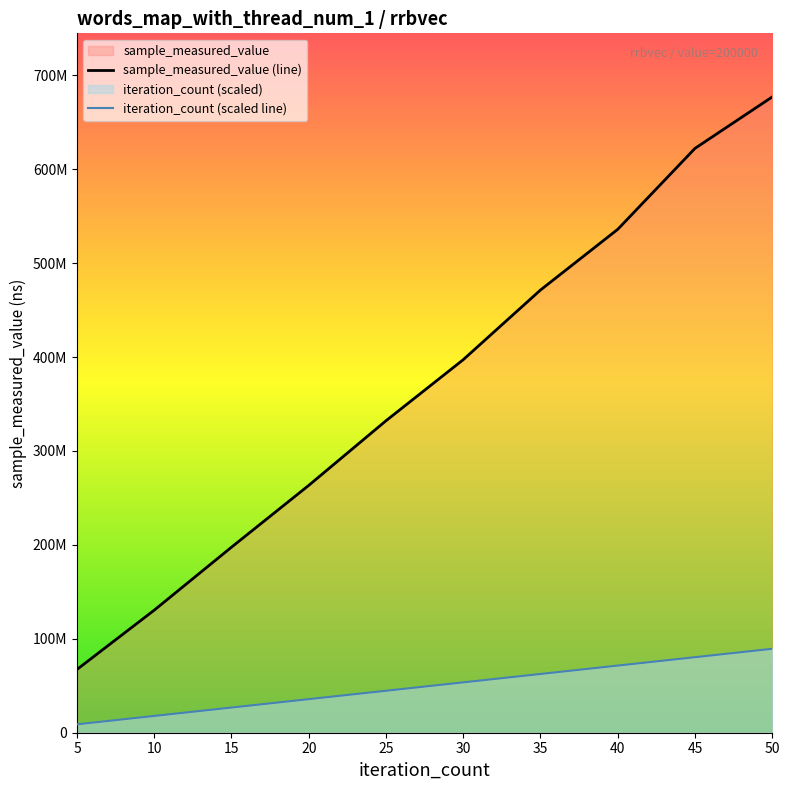

List the labels in order of iteration_count value, largest first.

50, 45, 40, 35, 30, 25, 20, 15, 10, 5